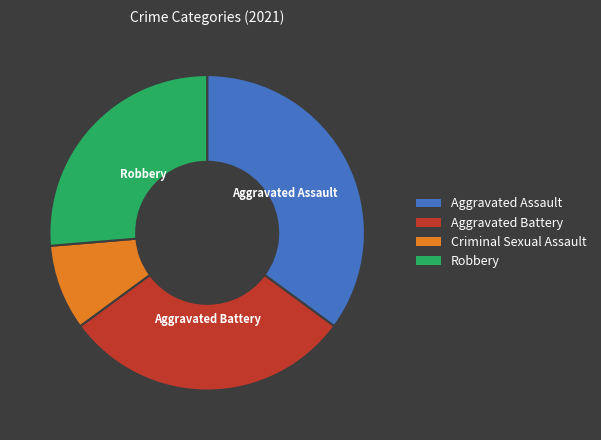

Which slice is the smallest?

Criminal Sexual Assault